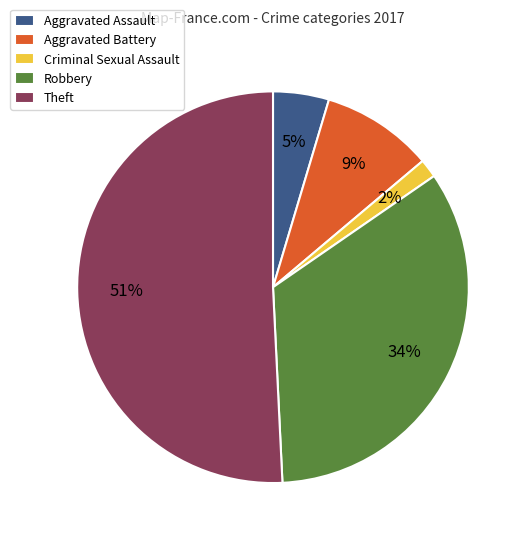

Which has a higher value, Robbery or Theft?

Theft